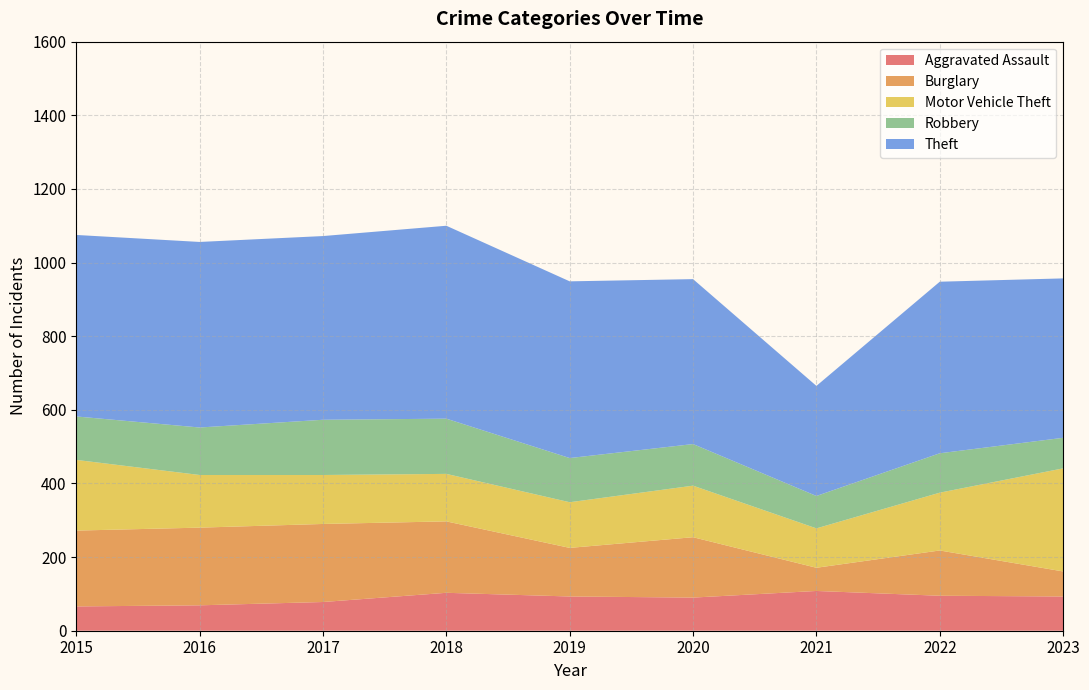

Reading right to left, extract all data points from this chart.

Aggravated Assault: 2023=93	2022=95	2021=108	2020=90	2019=93	2018=103	2017=78	2016=69	2015=66
Burglary: 2023=68	2022=123	2021=63	2020=164	2019=132	2018=194	2017=212	2016=211	2015=206
Motor Vehicle Theft: 2023=280	2022=157	2021=107	2020=140	2019=124	2018=129	2017=133	2016=143	2015=192
Robbery: 2023=83	2022=107	2021=88	2020=113	2019=120	2018=150	2017=150	2016=129	2015=118
Theft: 2023=433	2022=466	2021=299	2020=448	2019=480	2018=524	2017=499	2016=504	2015=493